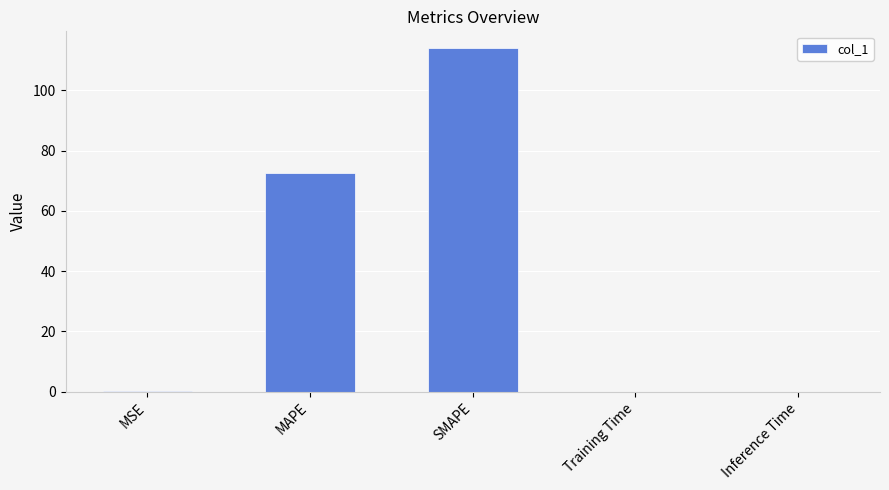

What is the sum of the values at MSE and Training Time?

0.2